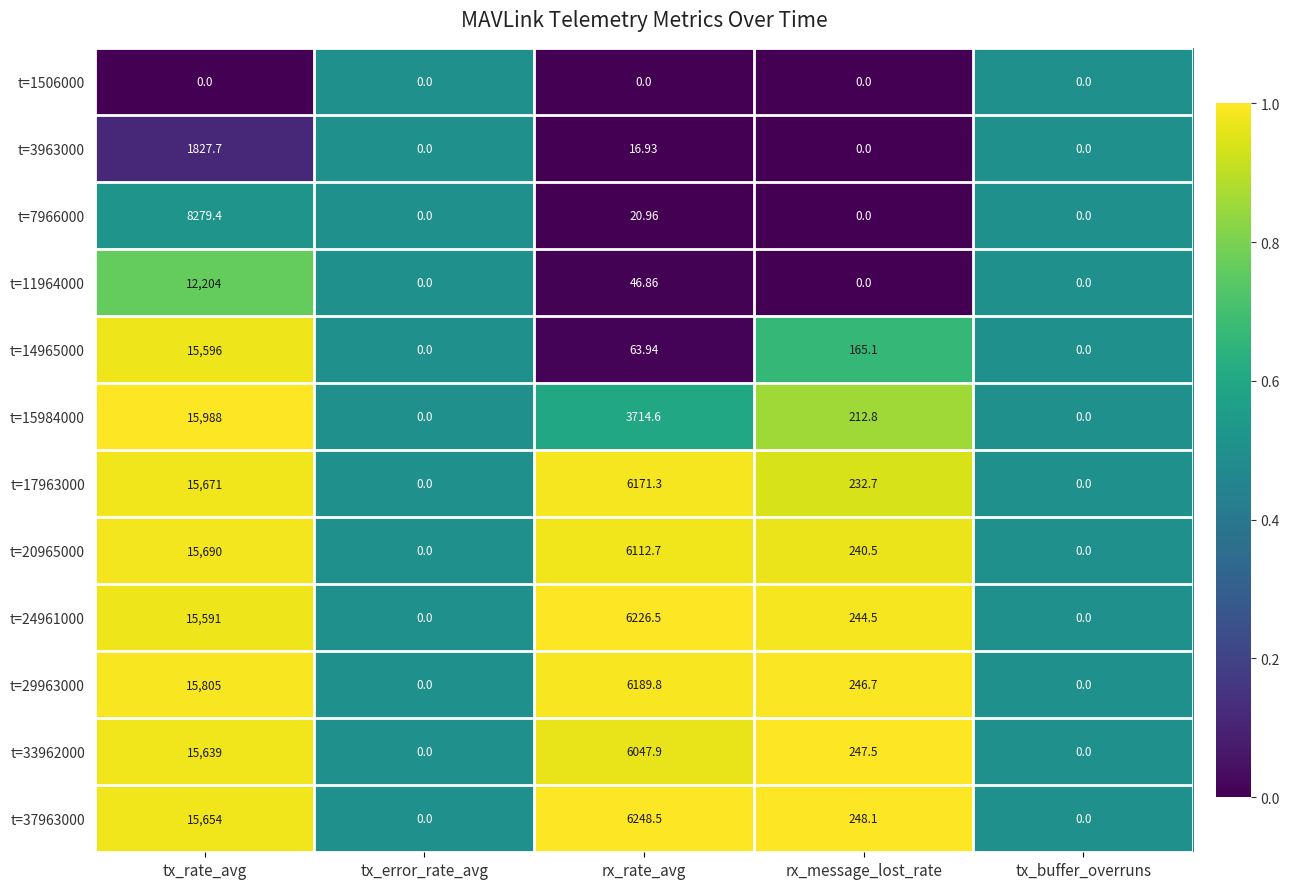

Which category has the highest value in the t=3963000 series?

tx_rate_avg